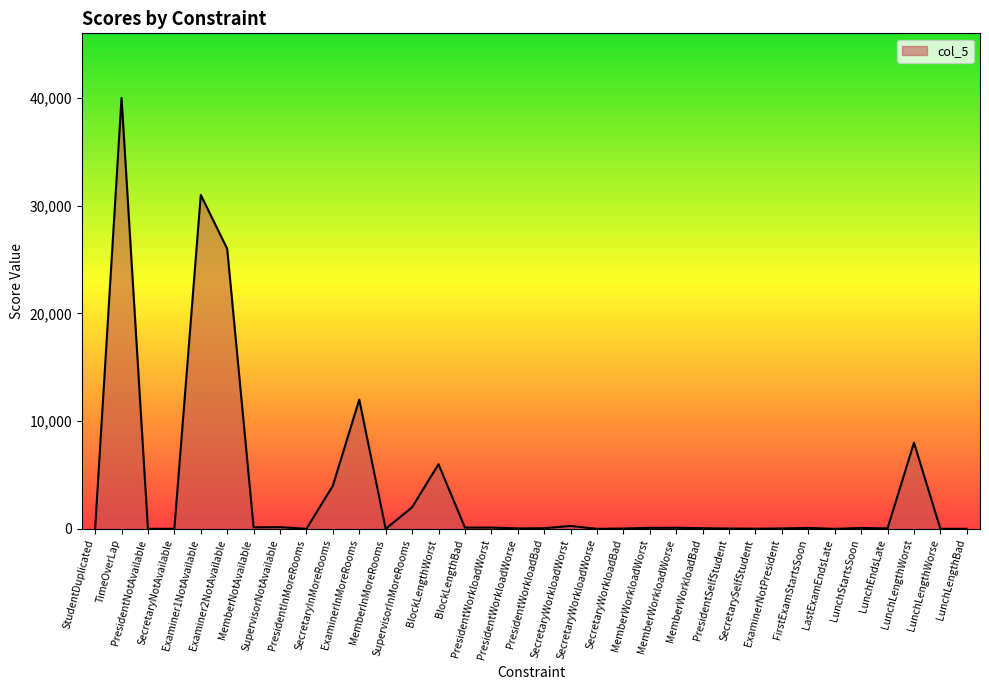

At which label does the data first exceed 80?

TimeOverLap